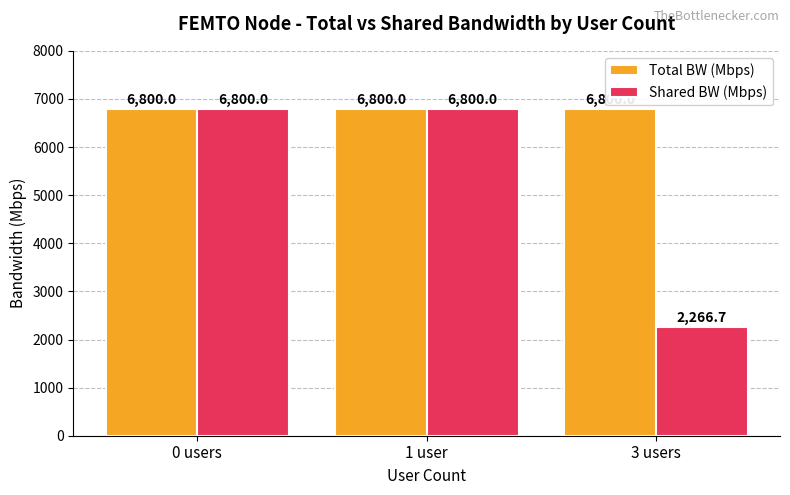

What is the value of the Total BW (Mbps) bar at the 2nd from the left?

6800.0